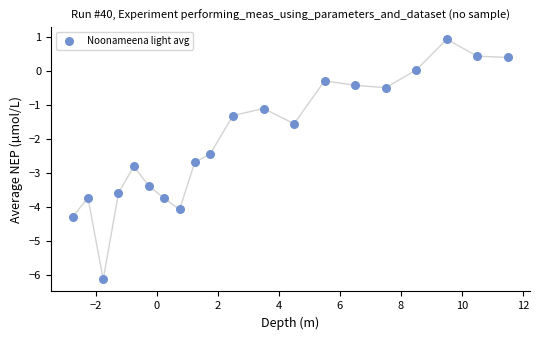

What is the range of Y values (max minus min)?

7.1